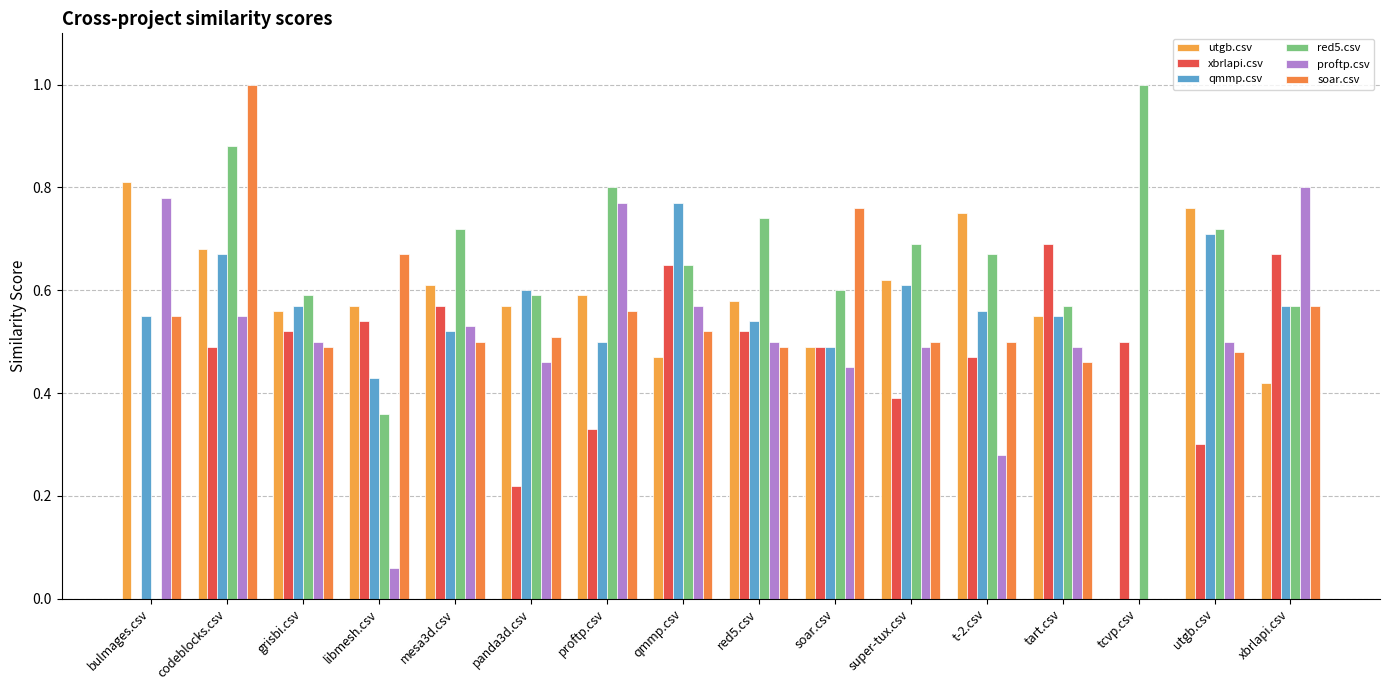

How many distinct data groups are displayed?

6